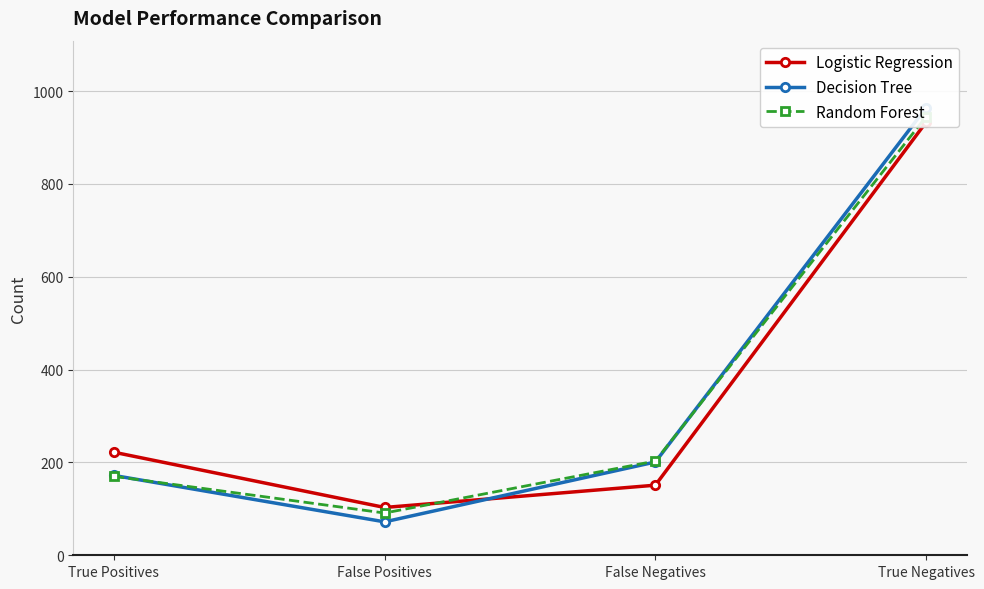

Reading left to right, list all the values displayed in this chart.

Logistic Regression: True Positives=222	False Positives=103	False Negatives=151	True Negatives=933
Decision Tree: True Positives=172	False Positives=72	False Negatives=201	True Negatives=964
Random Forest: True Positives=170	False Positives=91	False Negatives=203	True Negatives=945